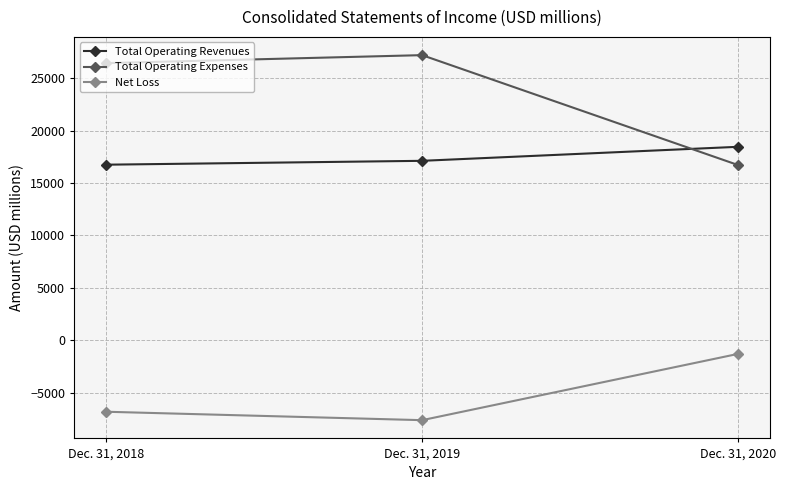

What is the total value across all series at Dec. 31, 2020?

33879